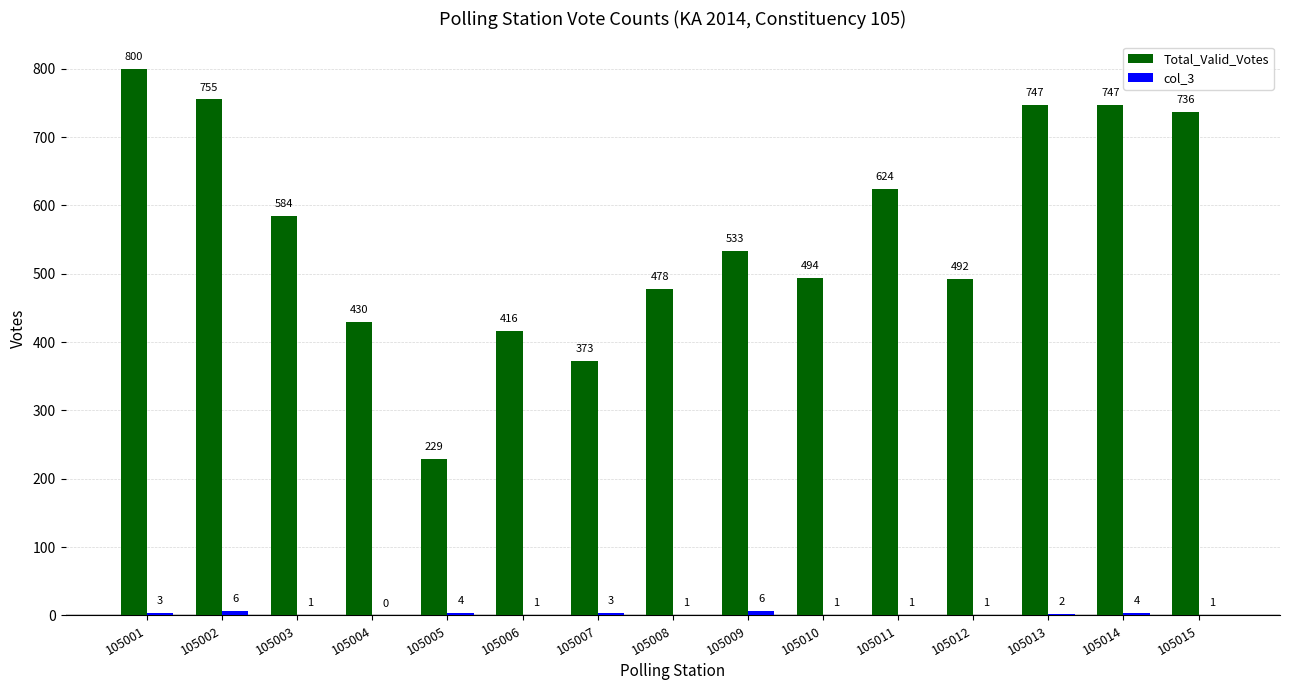

At which category is the sum across all series the highest?

105001